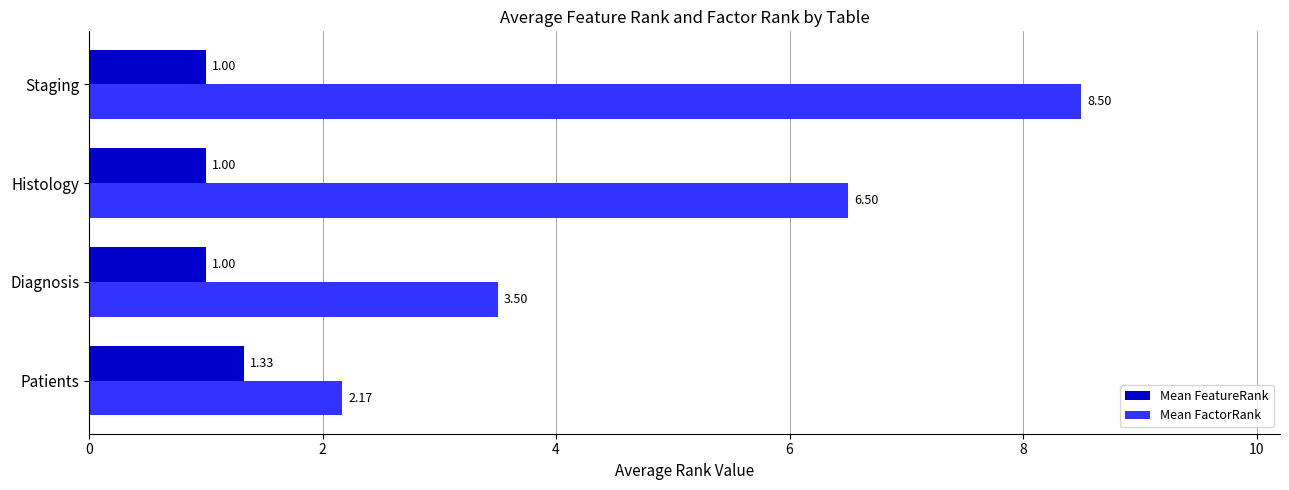

What is the difference between the highest and lowest values at Diagnosis?

2.5